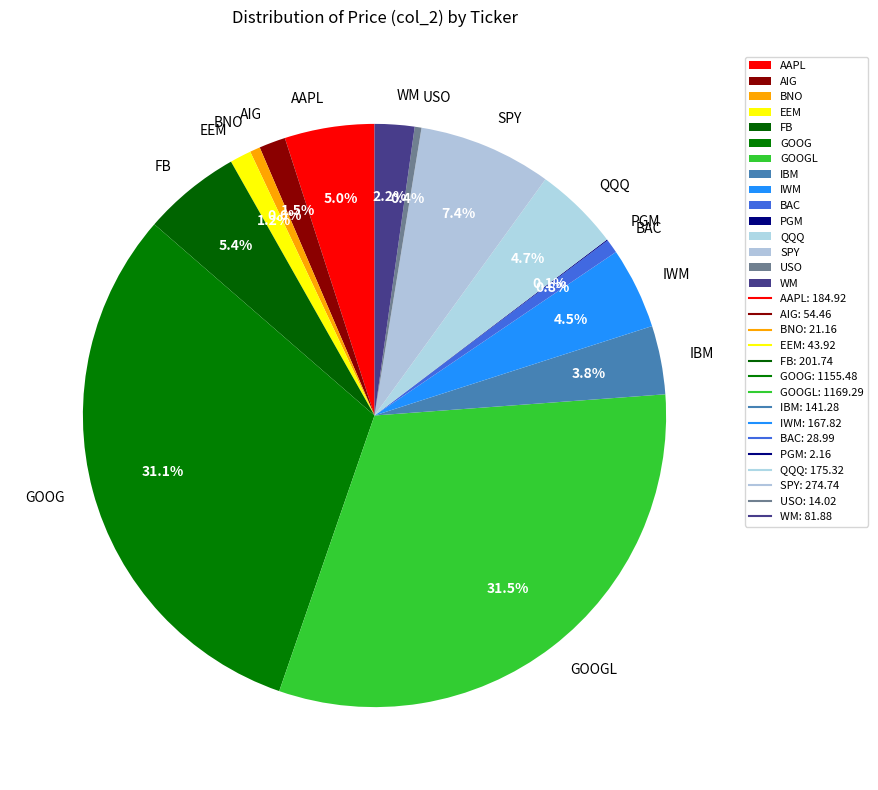

Does IWM account for over 50% of the chart?

No